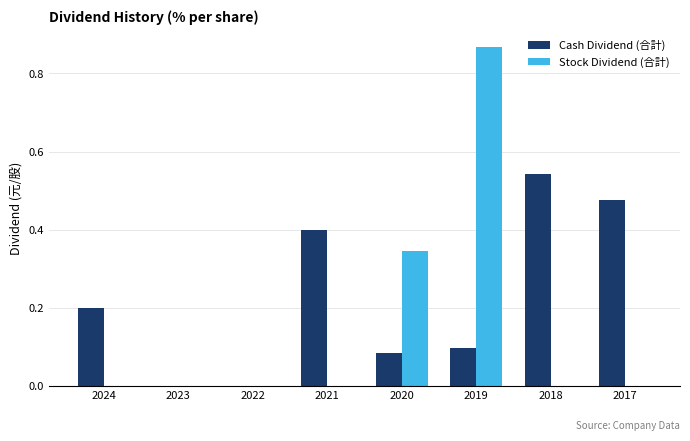

Is the value of Stock Dividend (合計) at 2020 greater than the value of Cash Dividend (合計) at 2024?

Yes